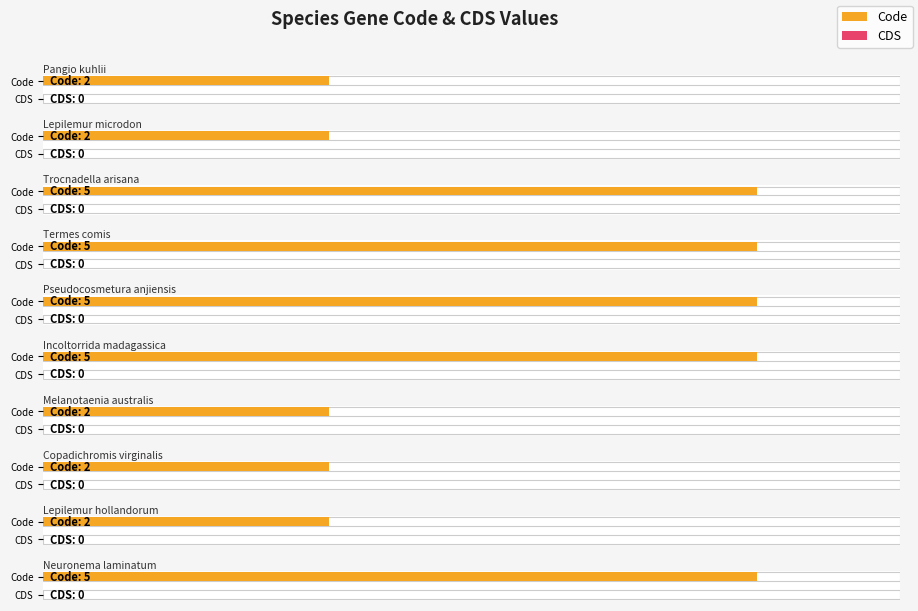

Which series changed the most between Termes comis and Incoltorrida madagassica?

Code